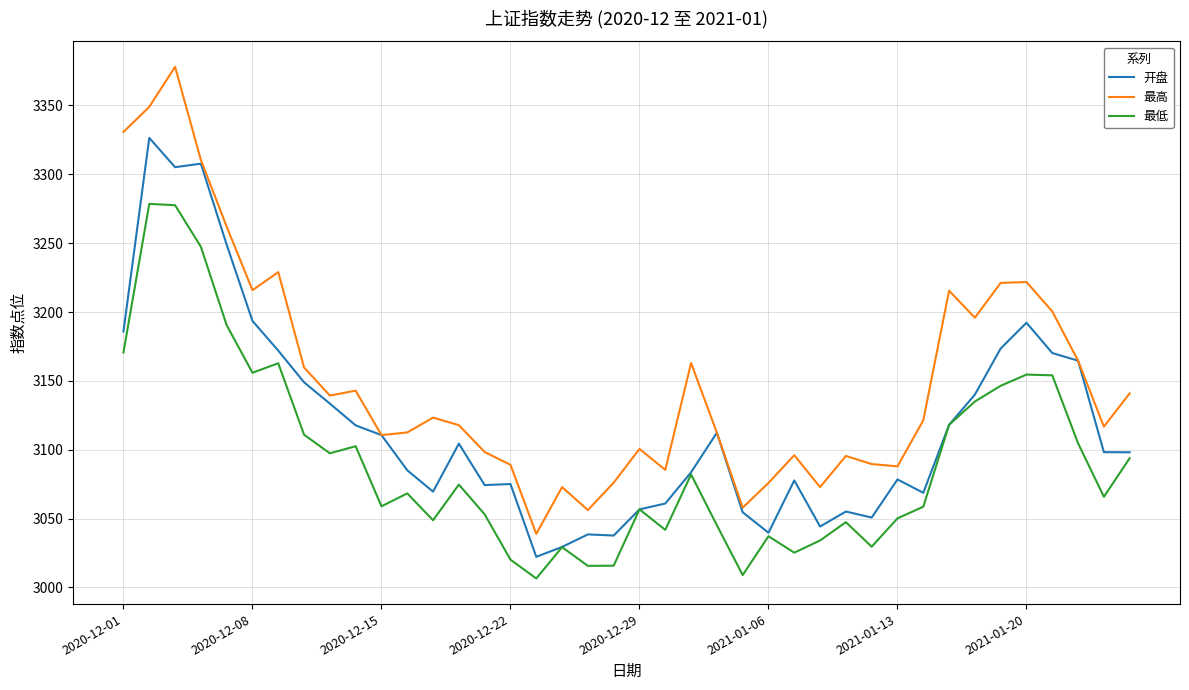

List the series in order of their overall mean, highest first.

最高, 开盘, 最低